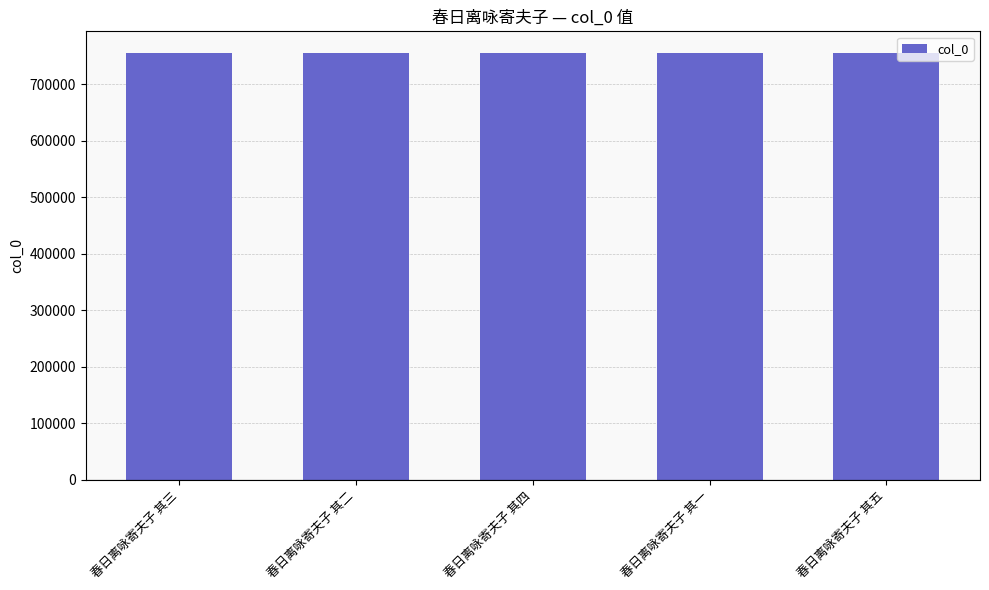

What is the change in value from 春日离咏寄夫子 其四 to 春日离咏寄夫子 其五?

+1